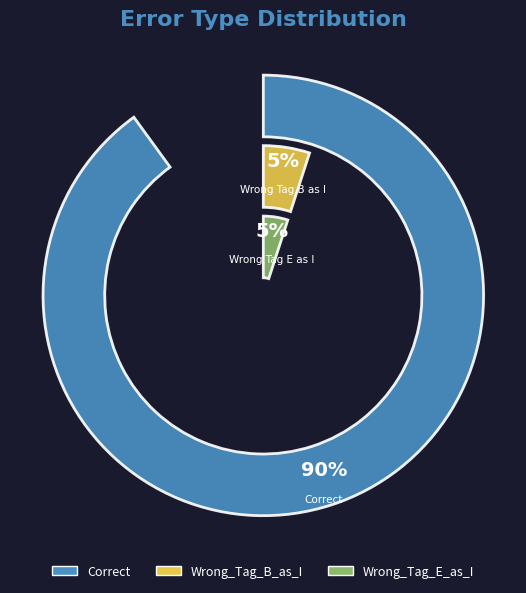

Between Wrong_Tag_B_as_I and Wrong_Tag_E_as_I, which is larger?

Wrong_Tag_B_as_I